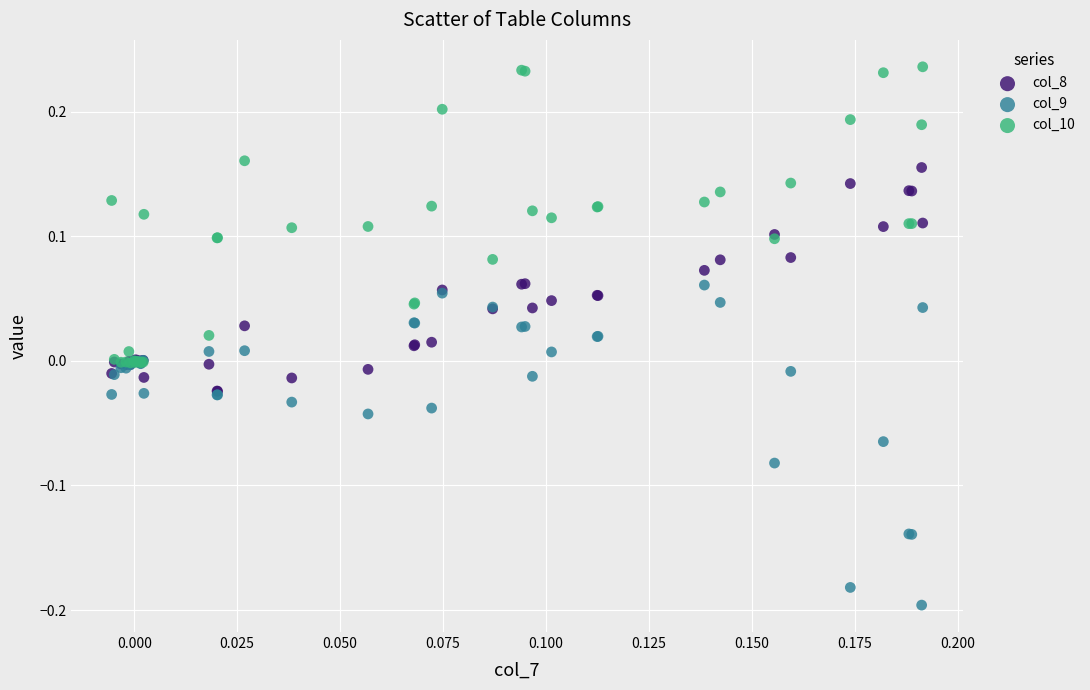

What are all the series names shown in the legend?

col_8, col_9, col_10